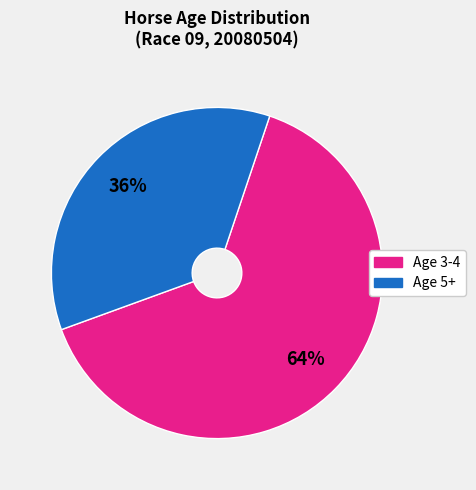

Does Age 3-4 represent more than half of the total?

Yes